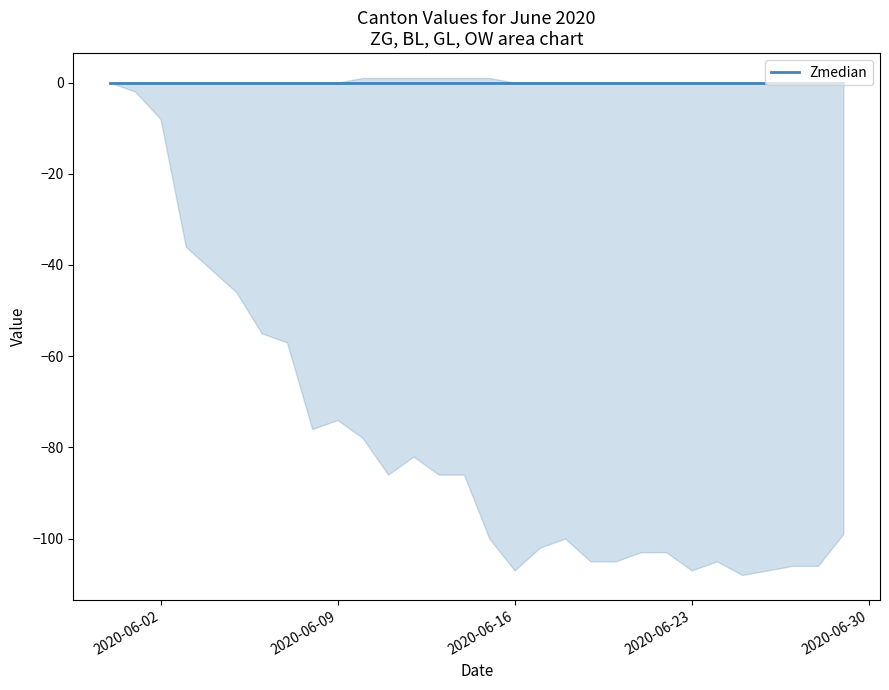

Does the chart have visible grid lines?

No